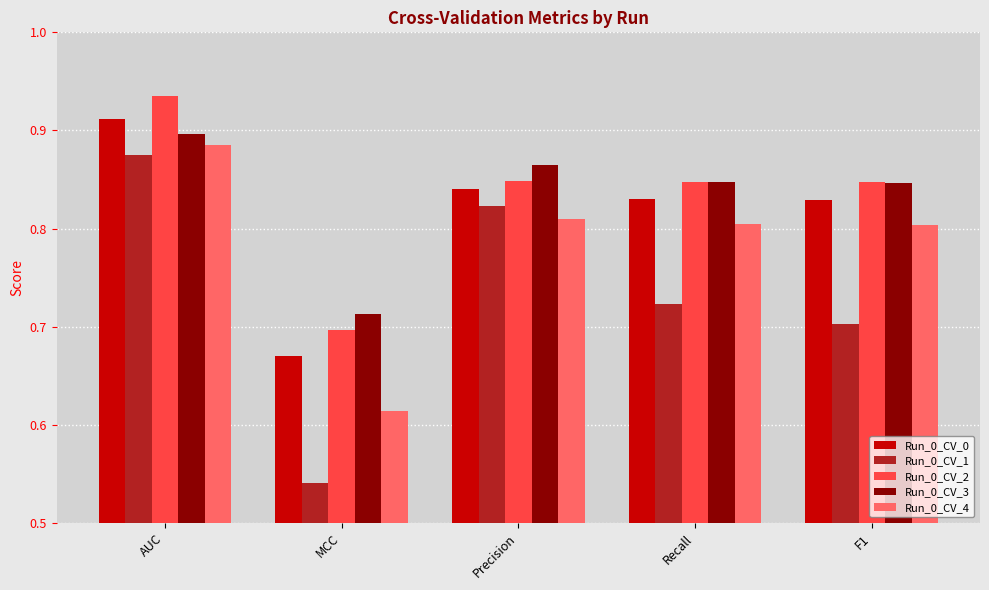

At which label is Run_0_CV_3 closest to 0?

MCC